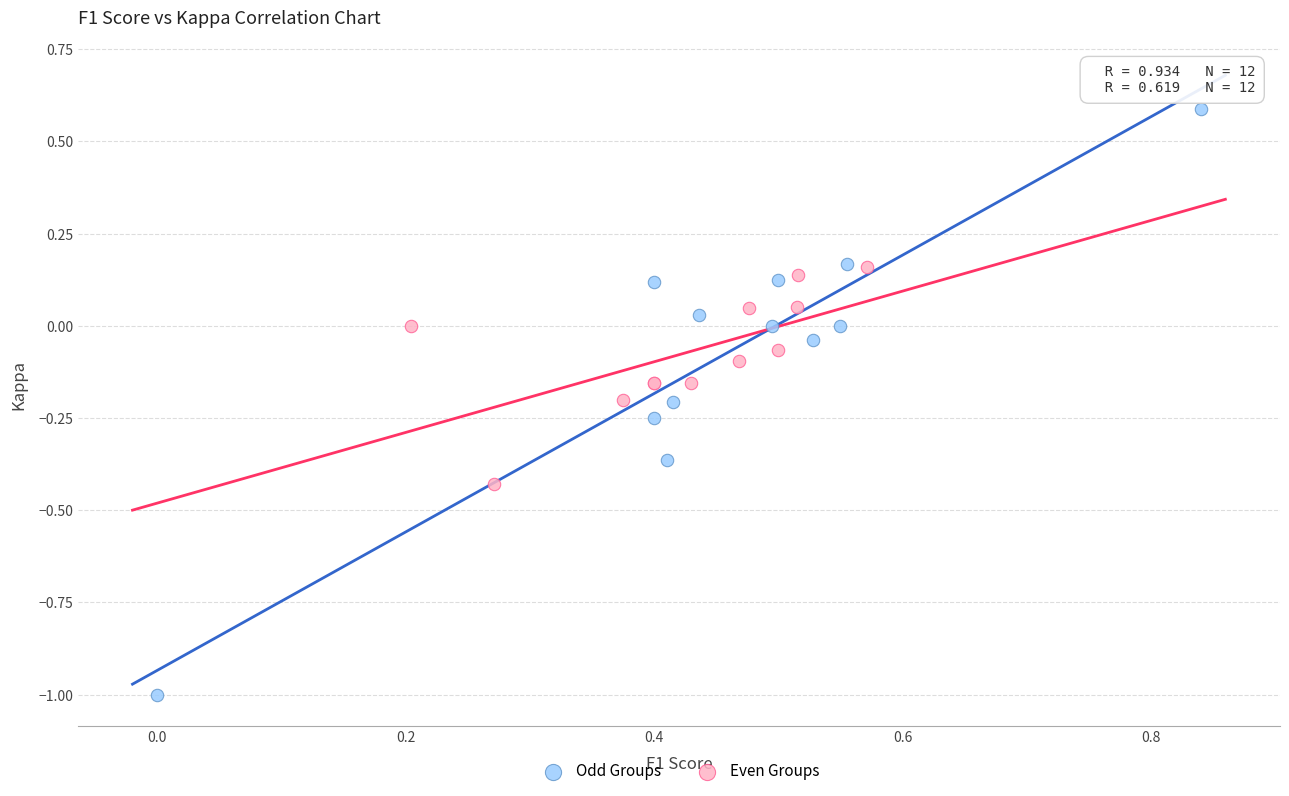

Which series reaches the maximum Y coordinate?

Odd Groups